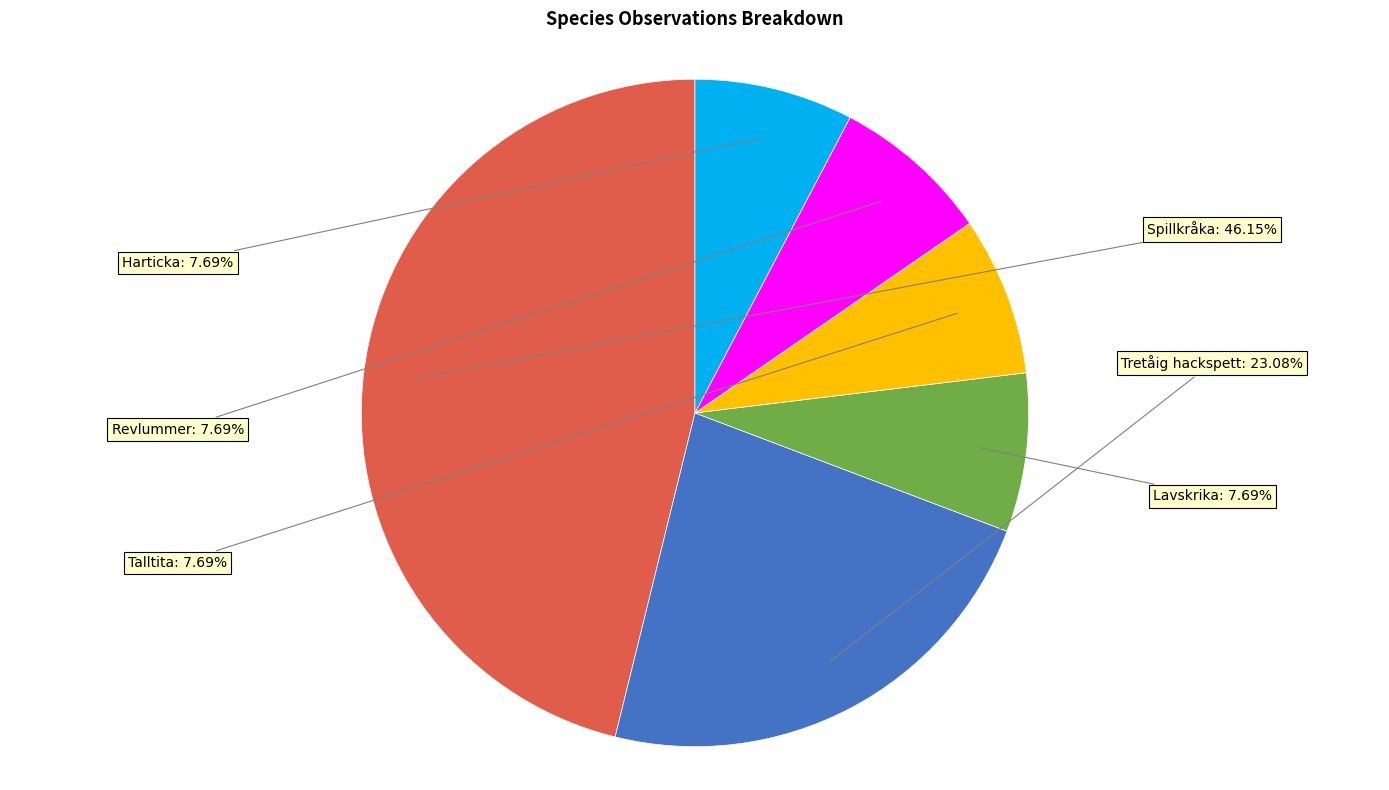

Is there any slice that represents more than half of the pie?

No